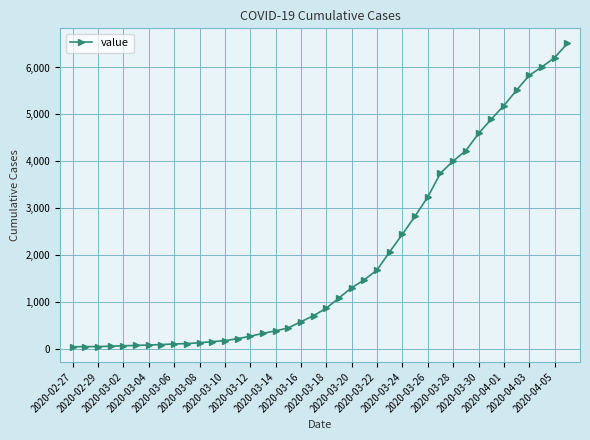

What is the difference between the maximum and minimum values?

6470